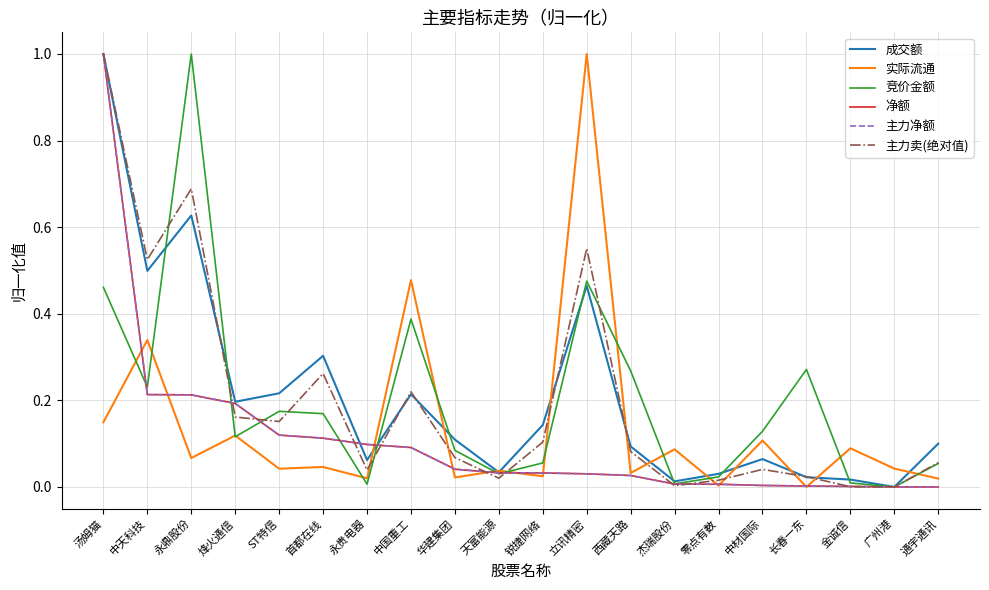

Where is 主力卖(绝对值) nearest to the value 0?

广州港